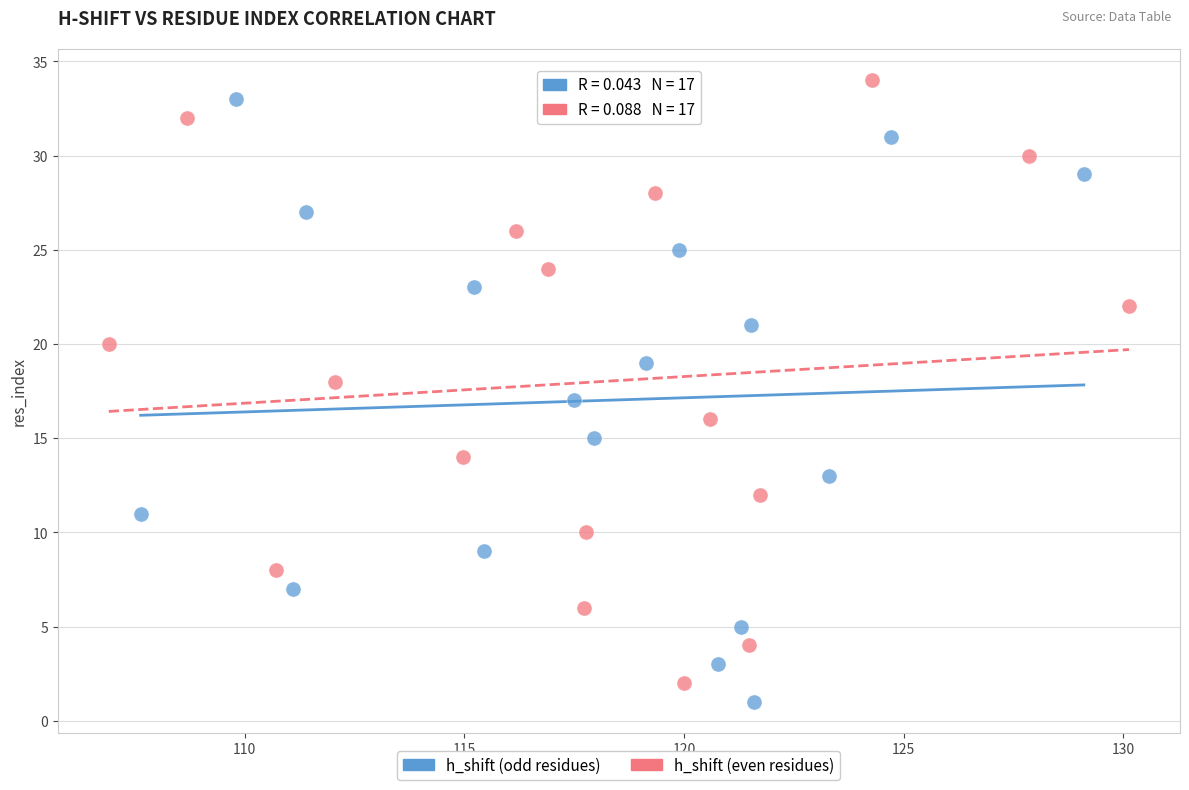

What are all the series names shown in the legend?

h_shift (odd residues), h_shift (even residues)